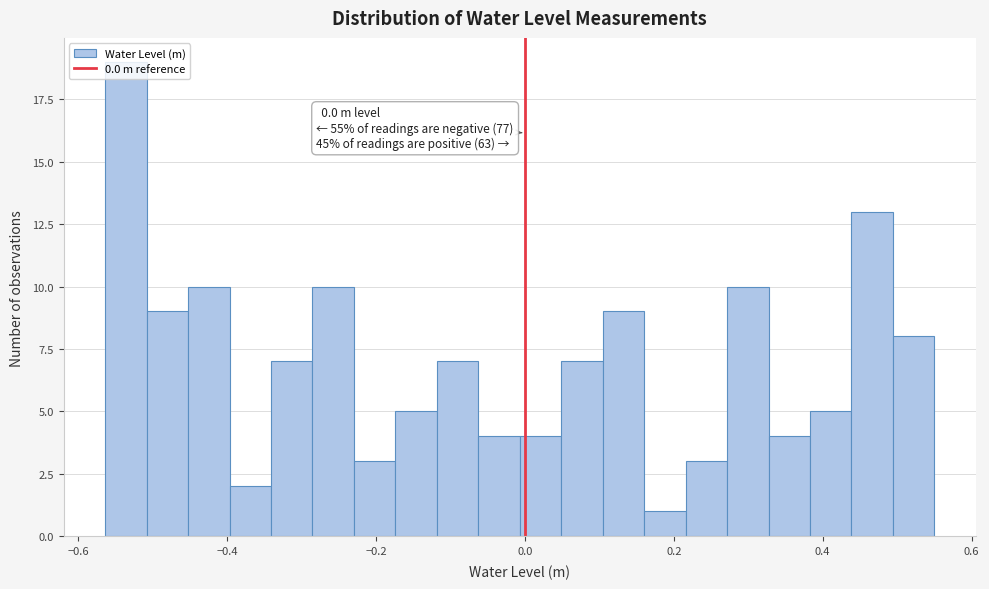

Around what value on the x-axis is the tallest bar? Give the approximate position of its centre, as read against the axis.

-0.54